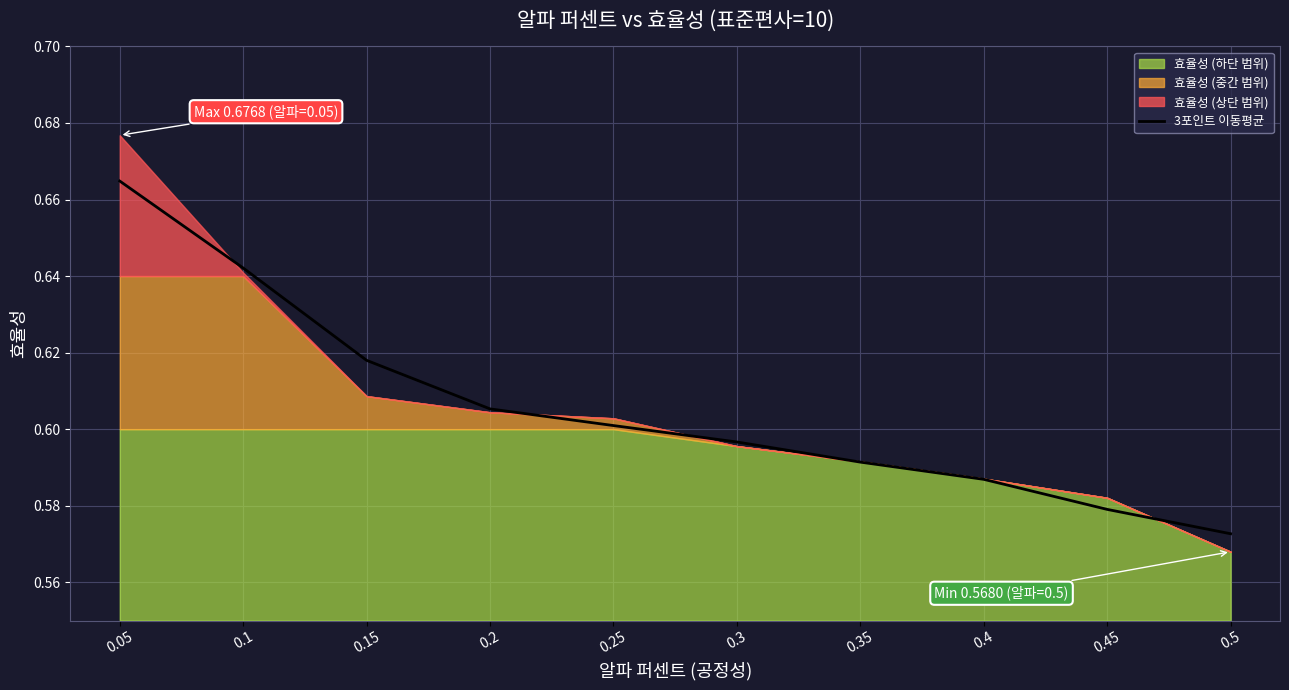

The value at 0.5 is 0.3. True or false?

False